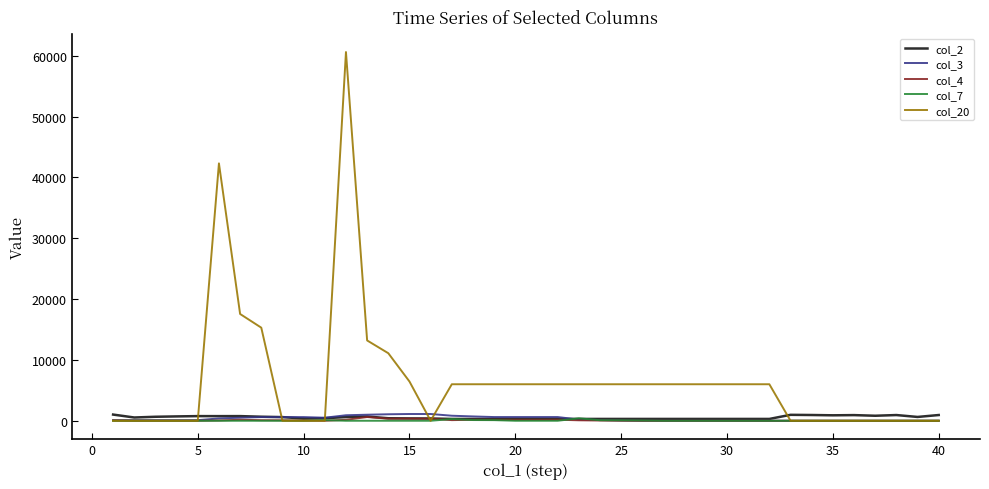

Which series has the widest spread of values?

col_20